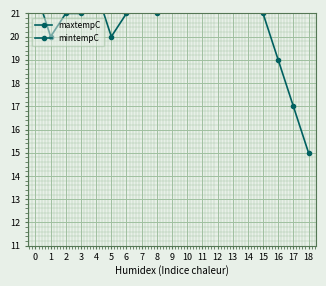

What are all the series names shown in the legend?

maxtempC, mintempC